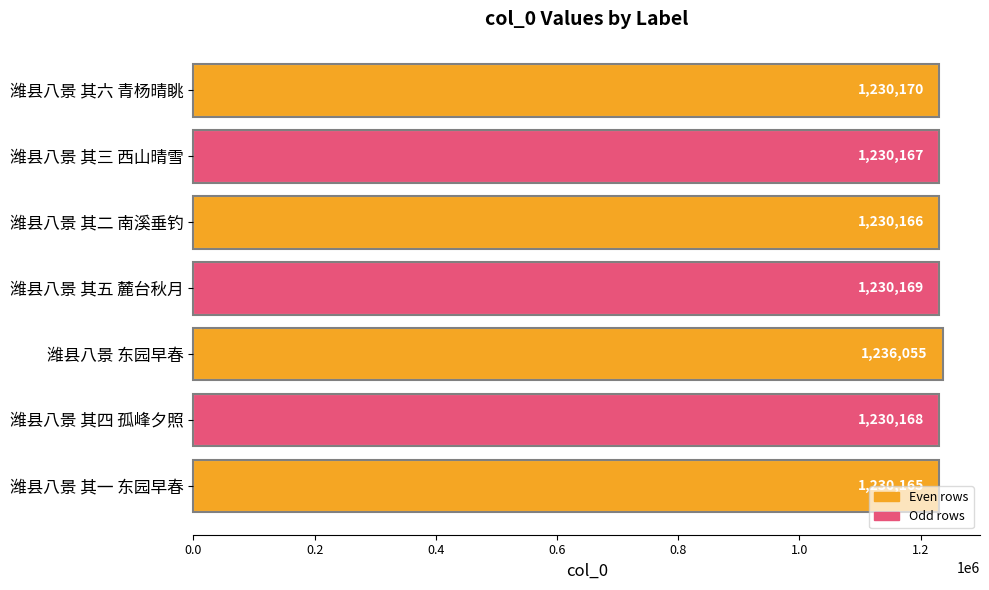

What is the sum of the values at 潍县八景 其三 西山晴雪 and 潍县八景 其六 青杨晴眺?

2460337